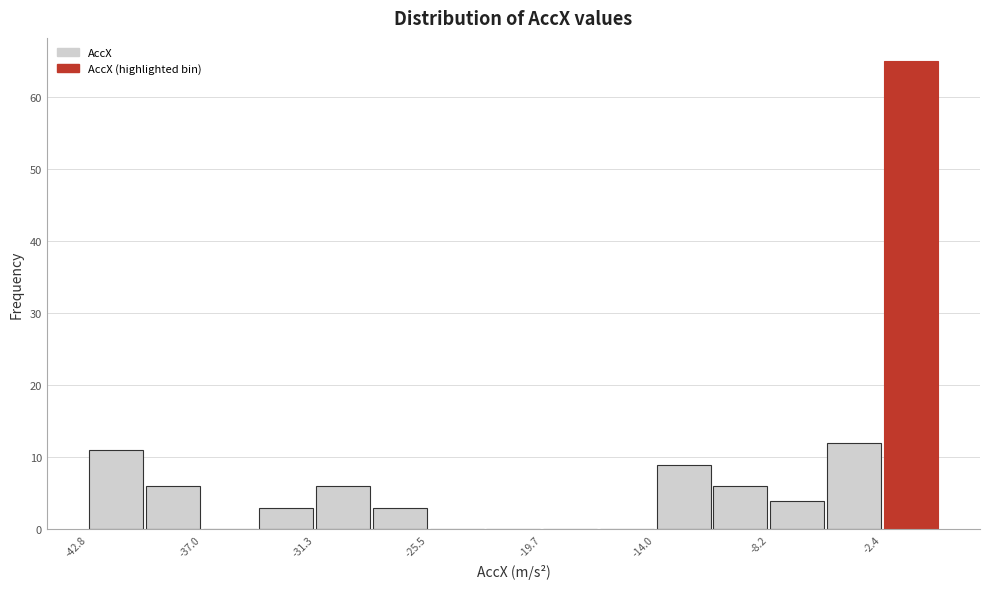

Around what value on the x-axis is the tallest bar? Give the approximate position of its centre, as read against the axis.

-1